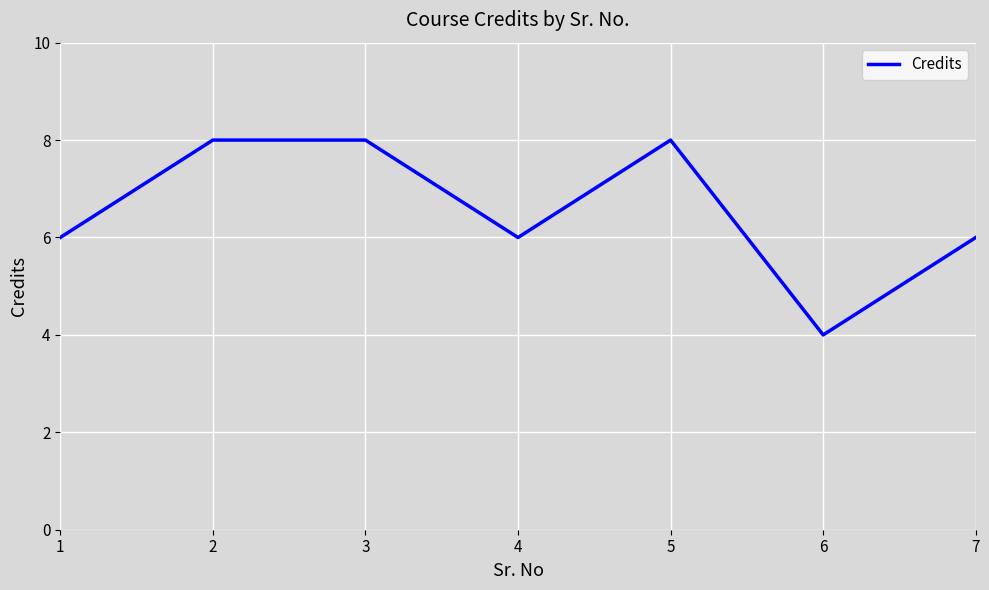

True or false: there are more than 0 points higher than both neighbors.

True